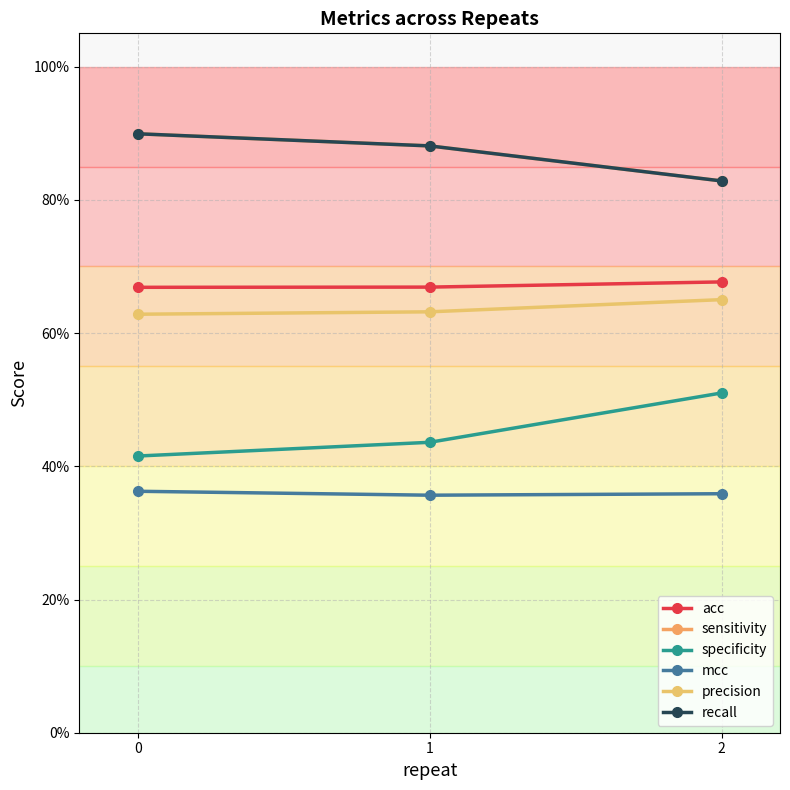

What is the approximate value of acc at 0?

0.7